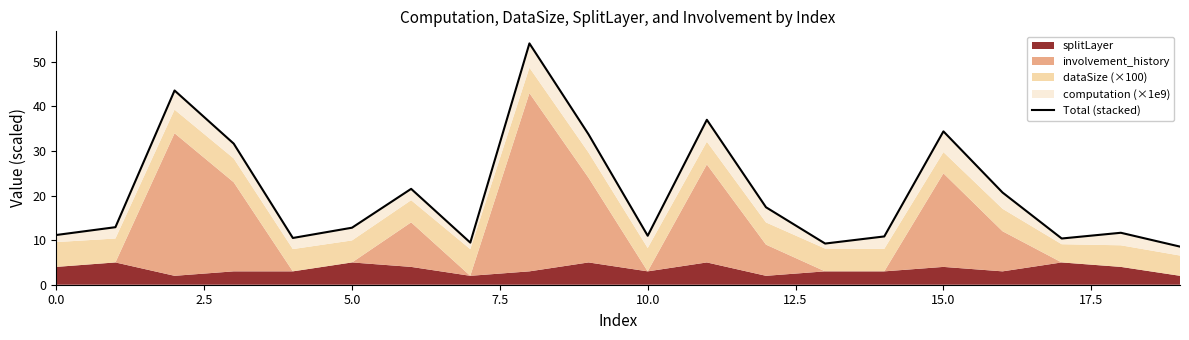

True or false: the data shows 9.4 at 17.5.

True